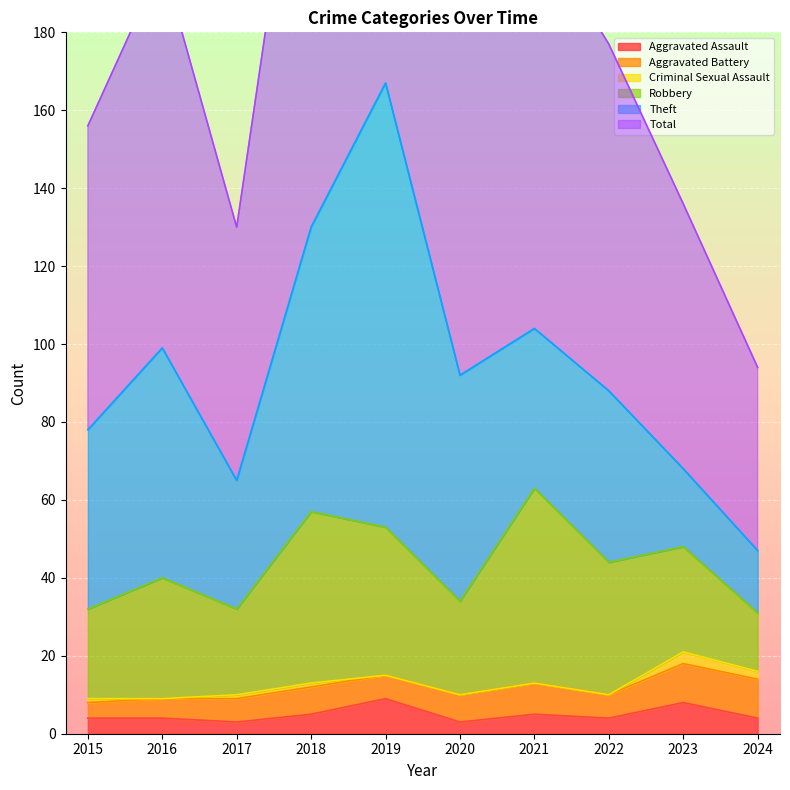

True or false: Criminal Sexual Assault and Robbery cross at least once.

False